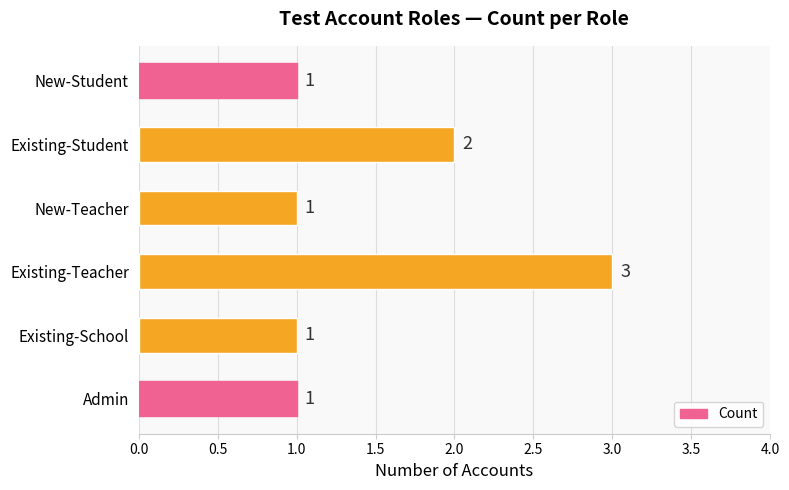

Is it true that the value at Admin is 1?

True